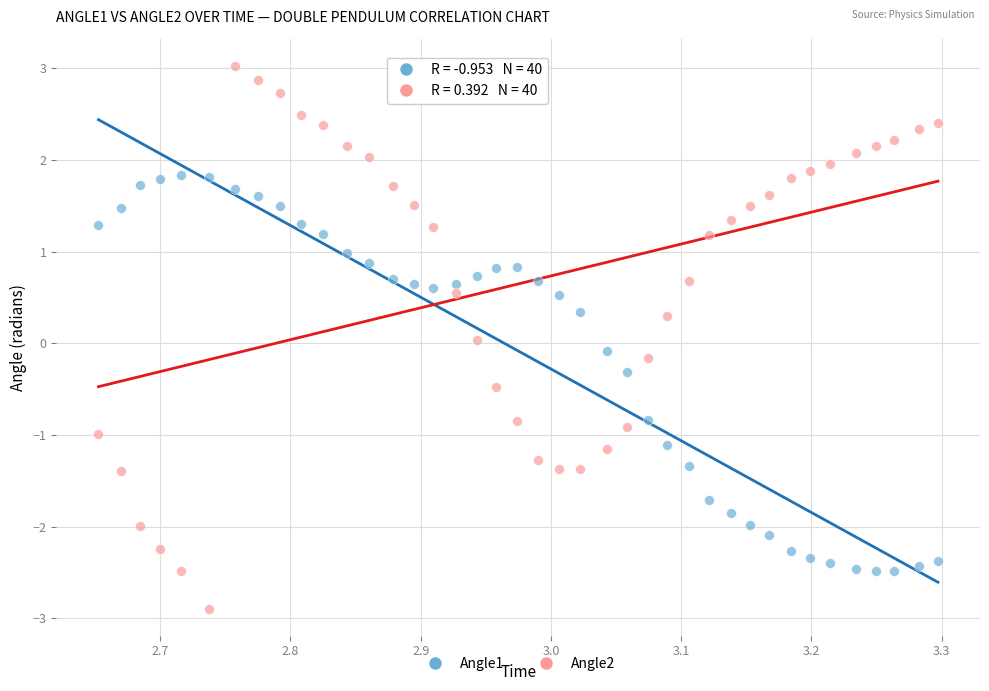

Which series contains the lowest Y value?

Angle2